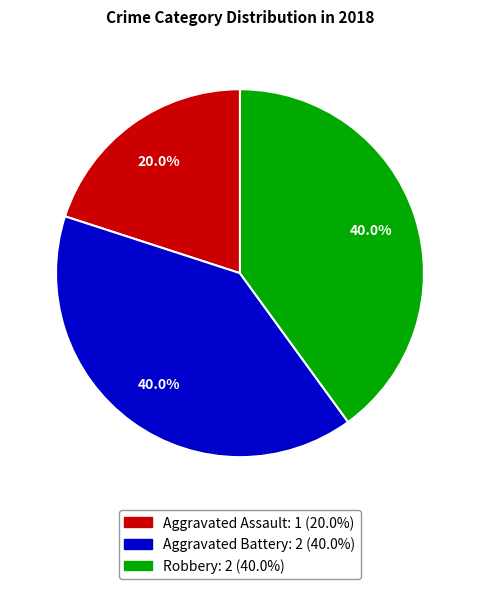

To the nearest percent, what percentage of the pie is Aggravated Assault?

20%